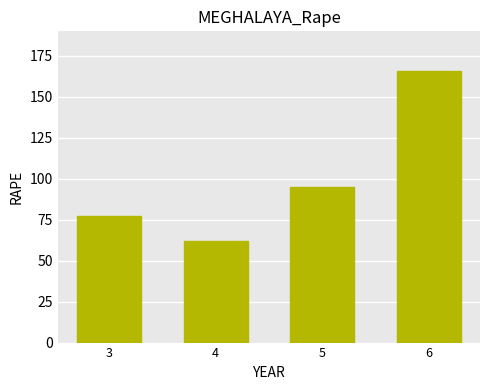

What is the smallest value displayed?

62